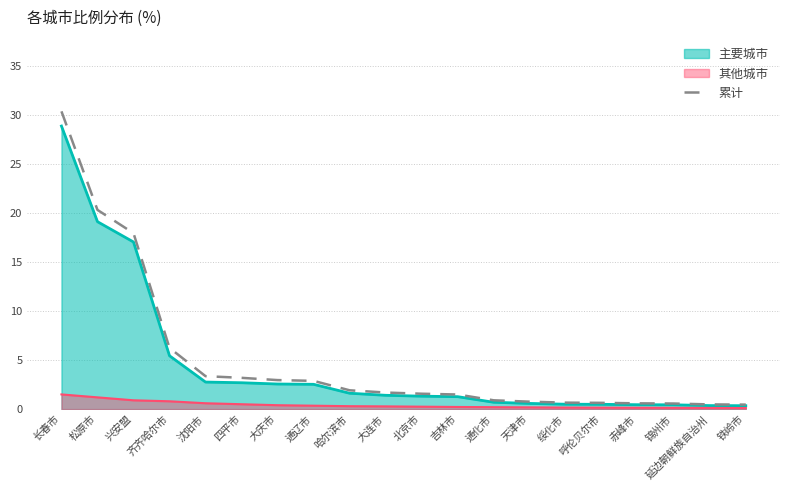

Does the chart display data point markers on the line(s)?

No